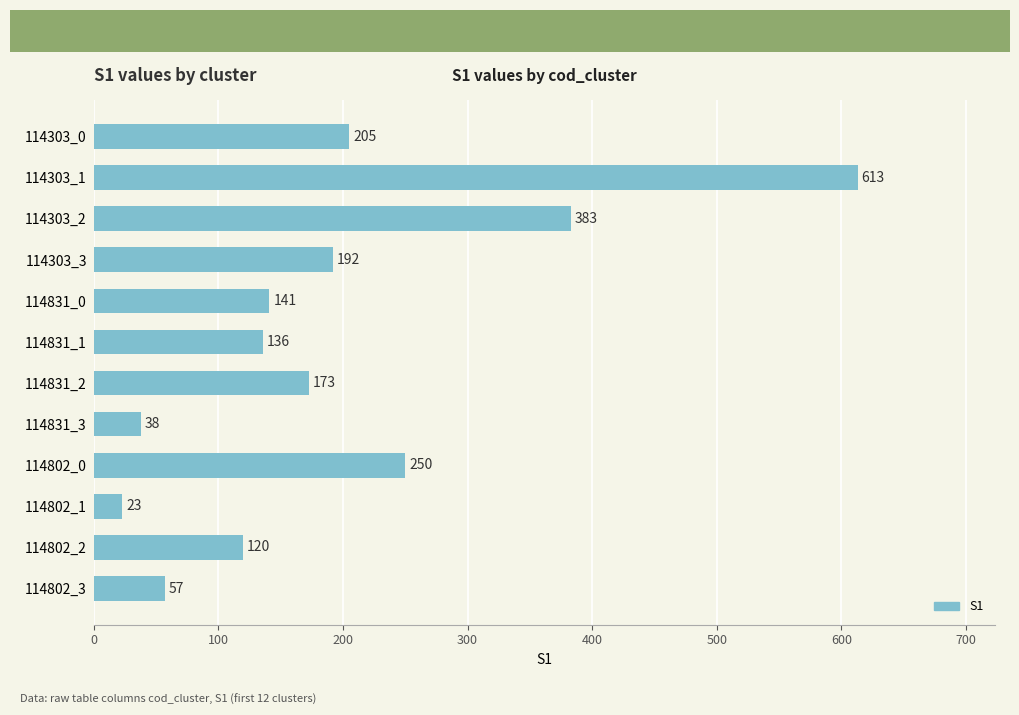

What is the value of the 9th bar from the top?

250